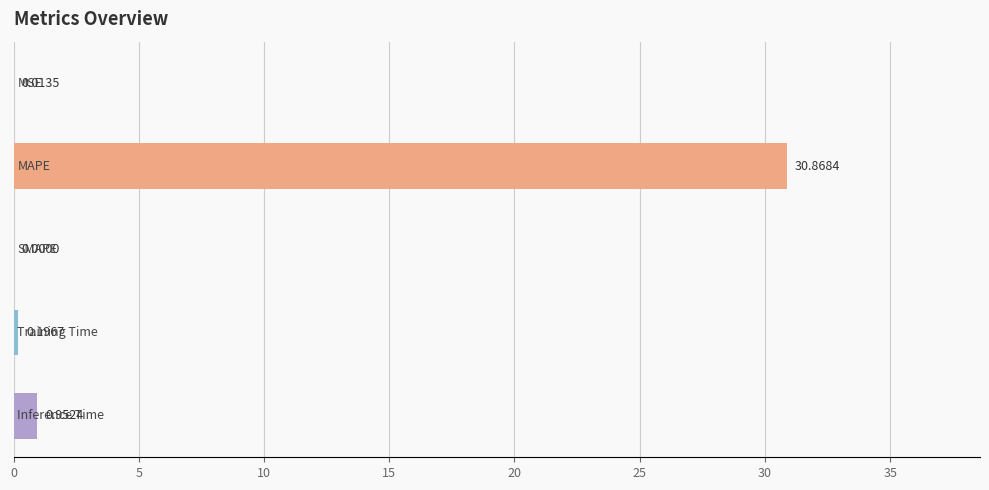

Does the chart contain stacked bars?

No